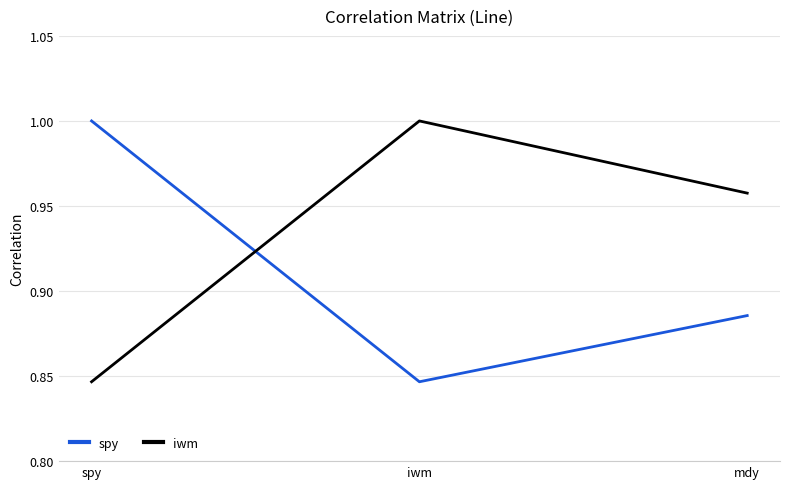

The value of spy at spy is 0.5. True or false?

False